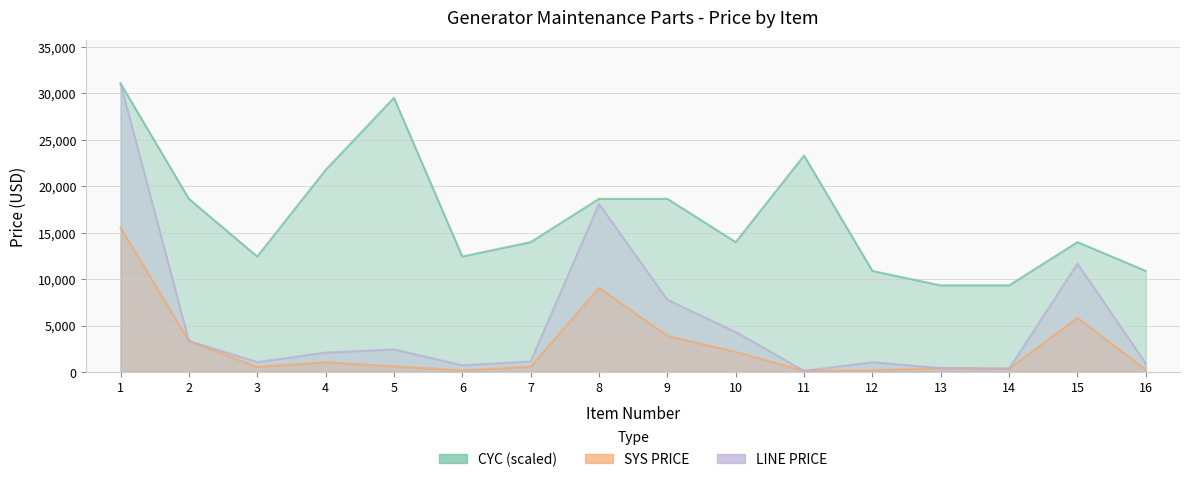

At which label is CYC closest to 20191?

2